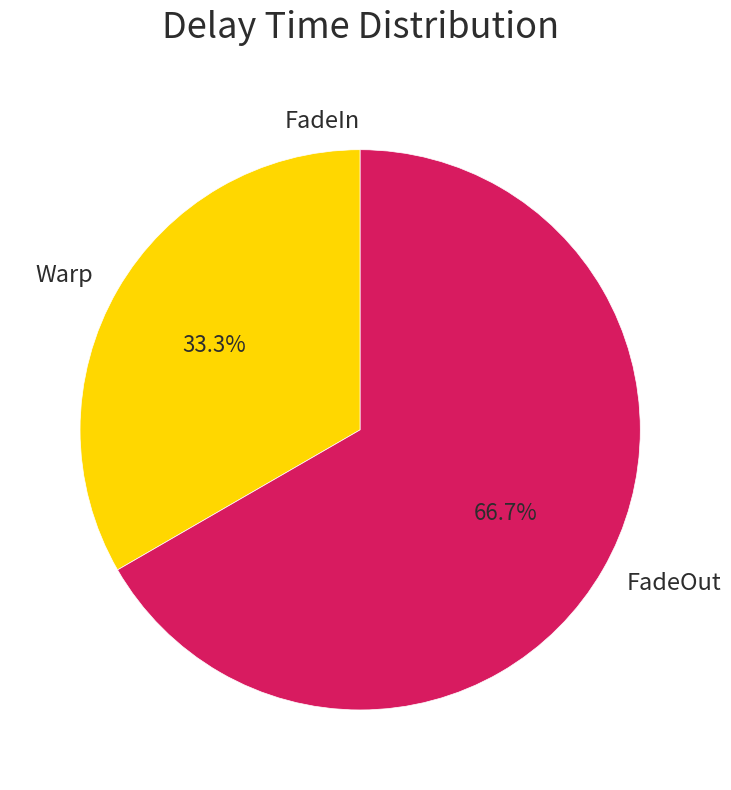

Combined, what portion of the pie is Warp and FadeOut?

100.0%